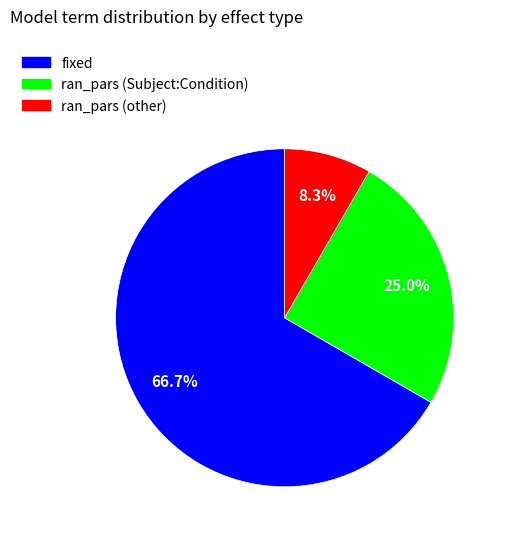

What is the smallest slice in the pie chart?

ran_pars (other)